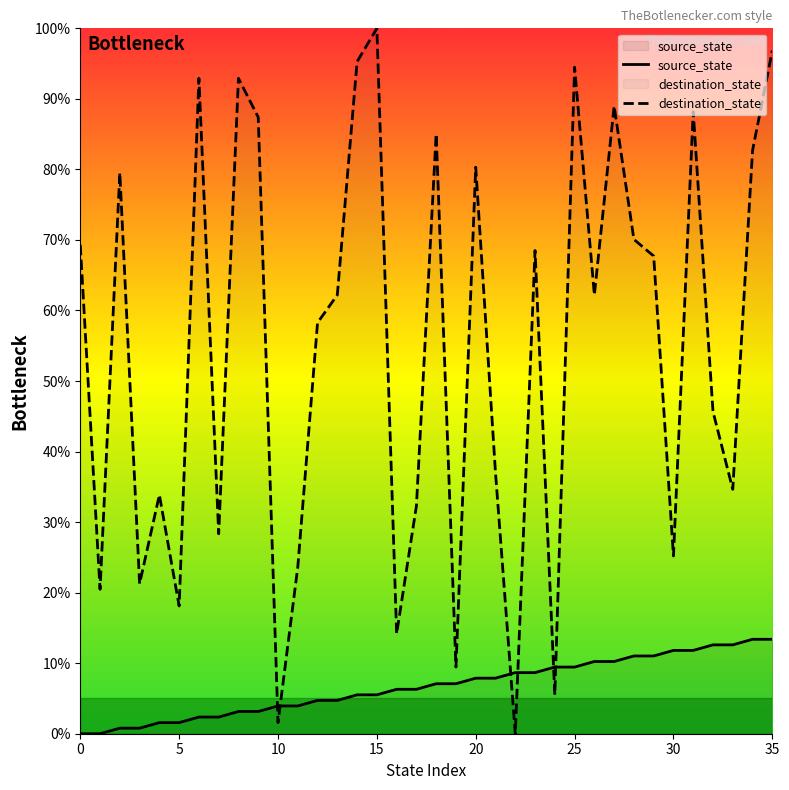

The source_state series shows 3.2 at 22. True or false?

False